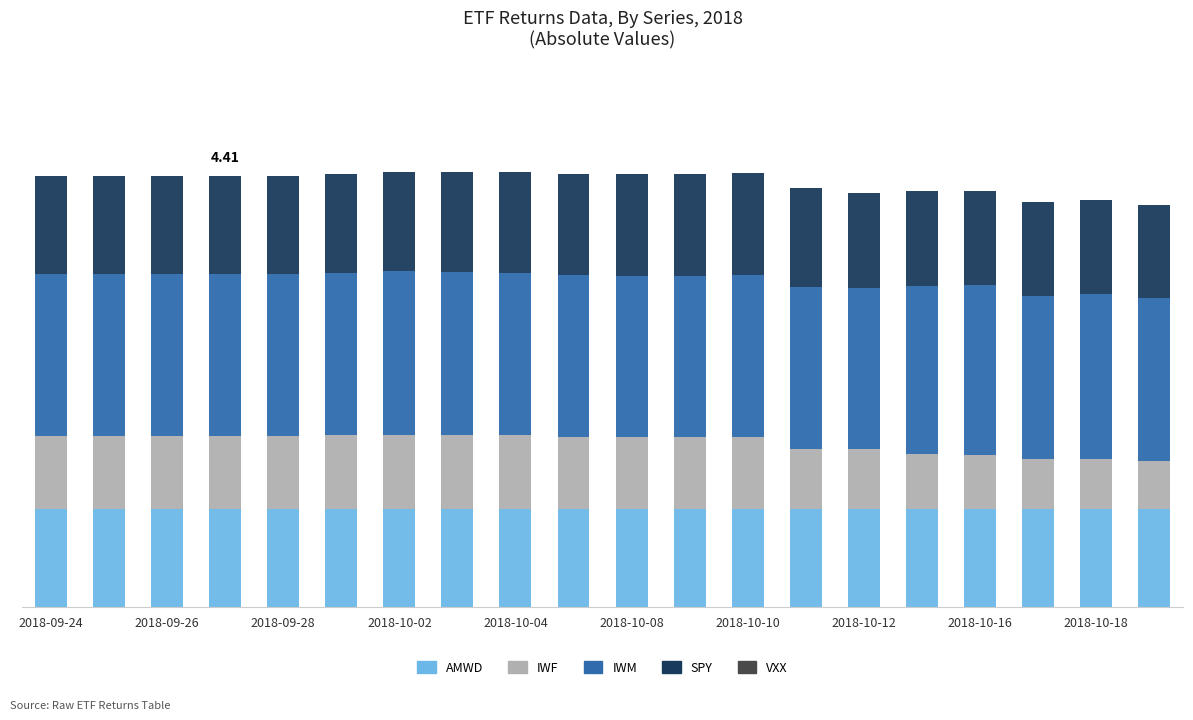

Which series has the widest spread of values?

IWF